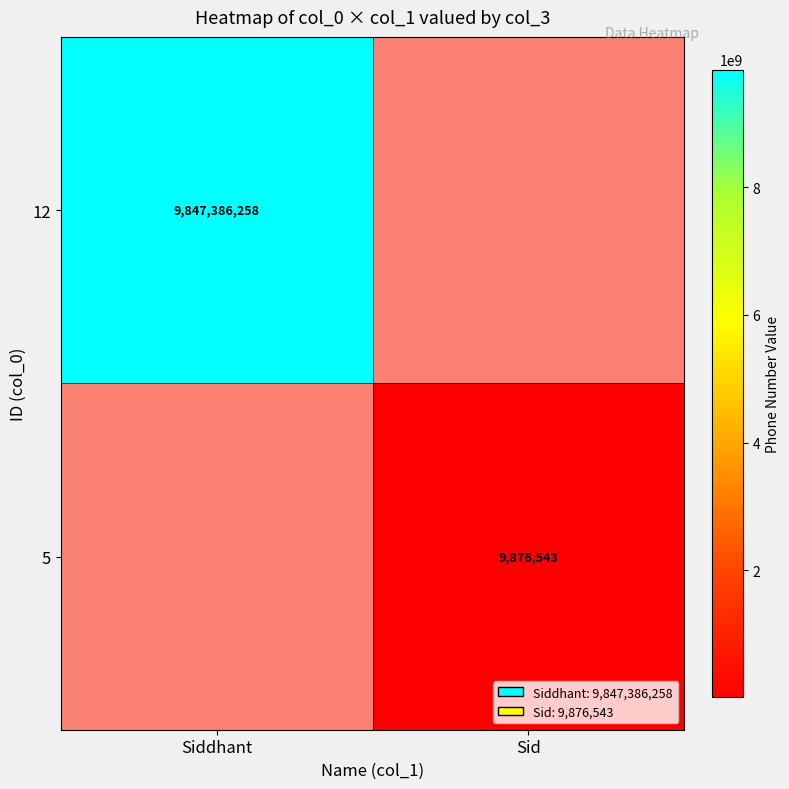

True or false: 12 has a value of 9847386258 at Siddhant.

True